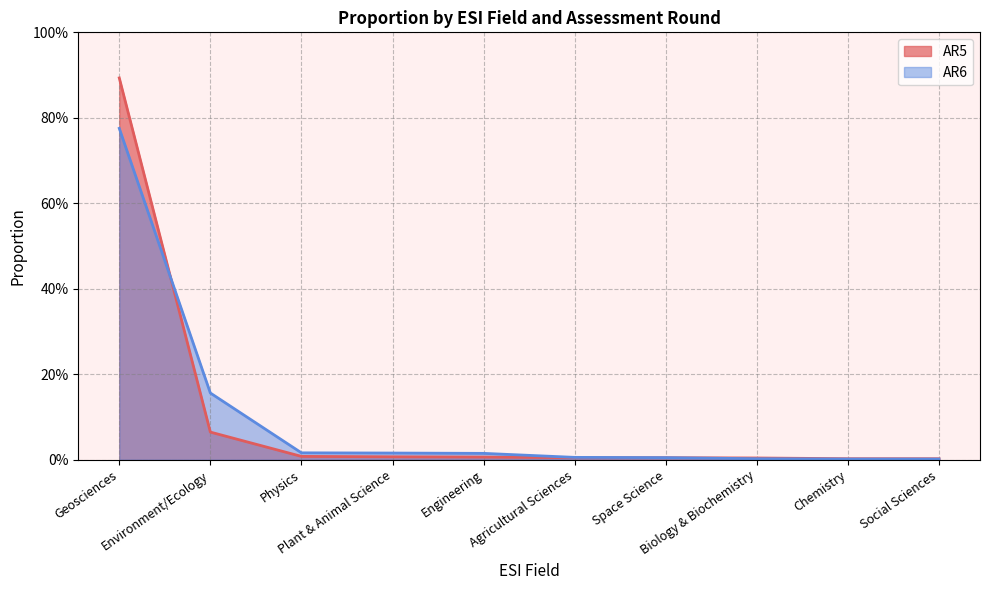

Does the chart display data point markers on the line(s)?

No